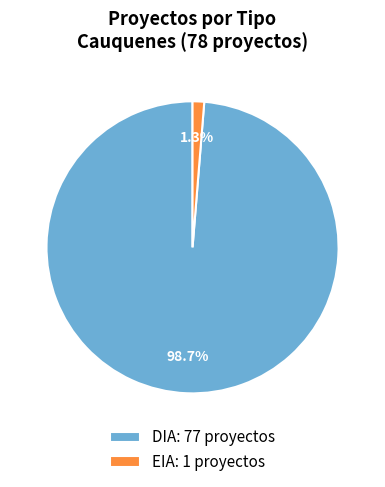

Between DIA and EIA, which is larger?

DIA